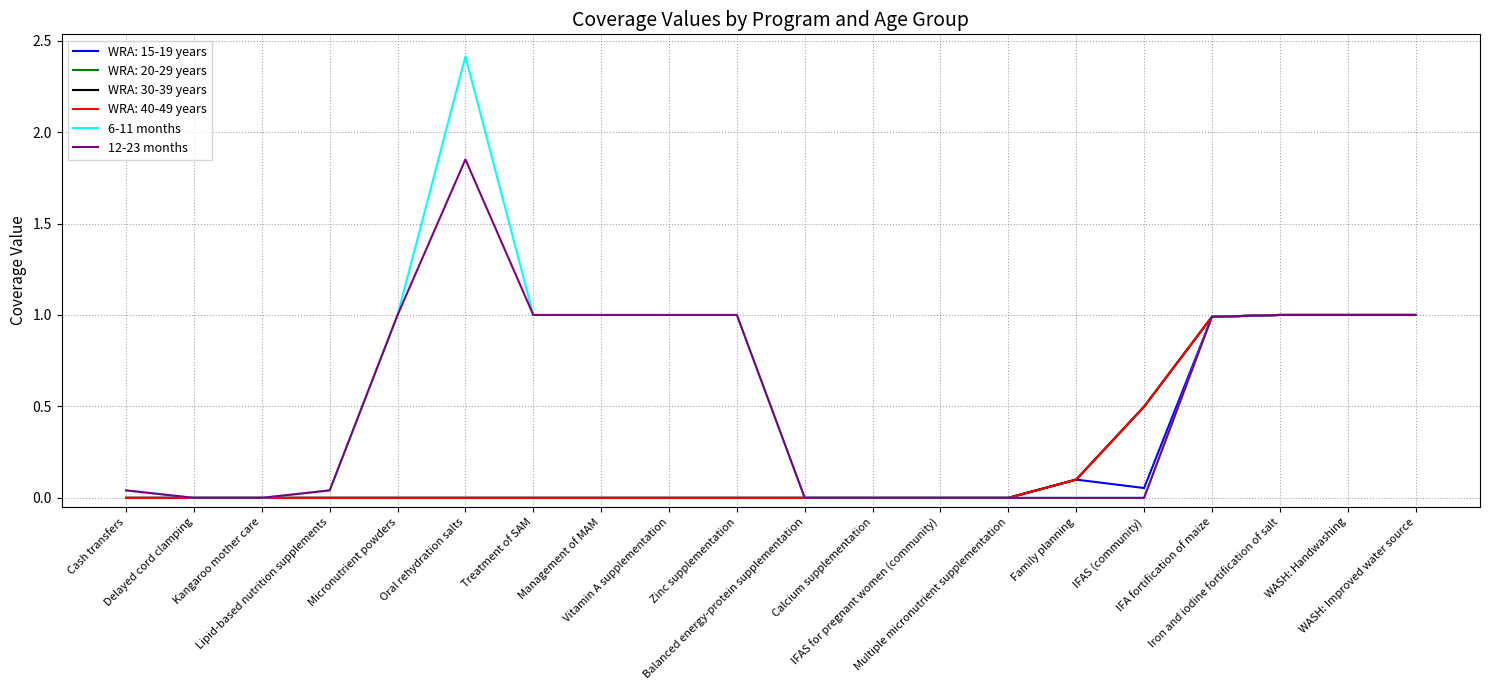

Is this an area chart (filled region under the line)?

No